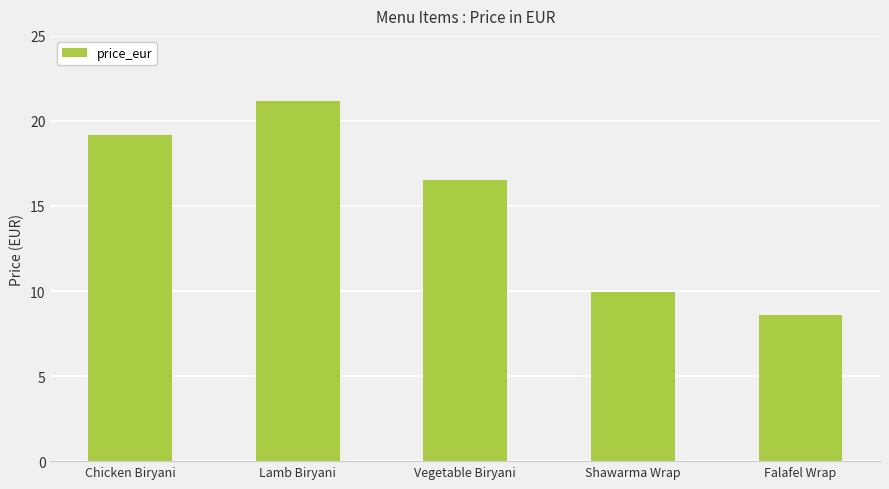

What is the difference between the values at Lamb Biryani and Falafel Wrap?

12.6